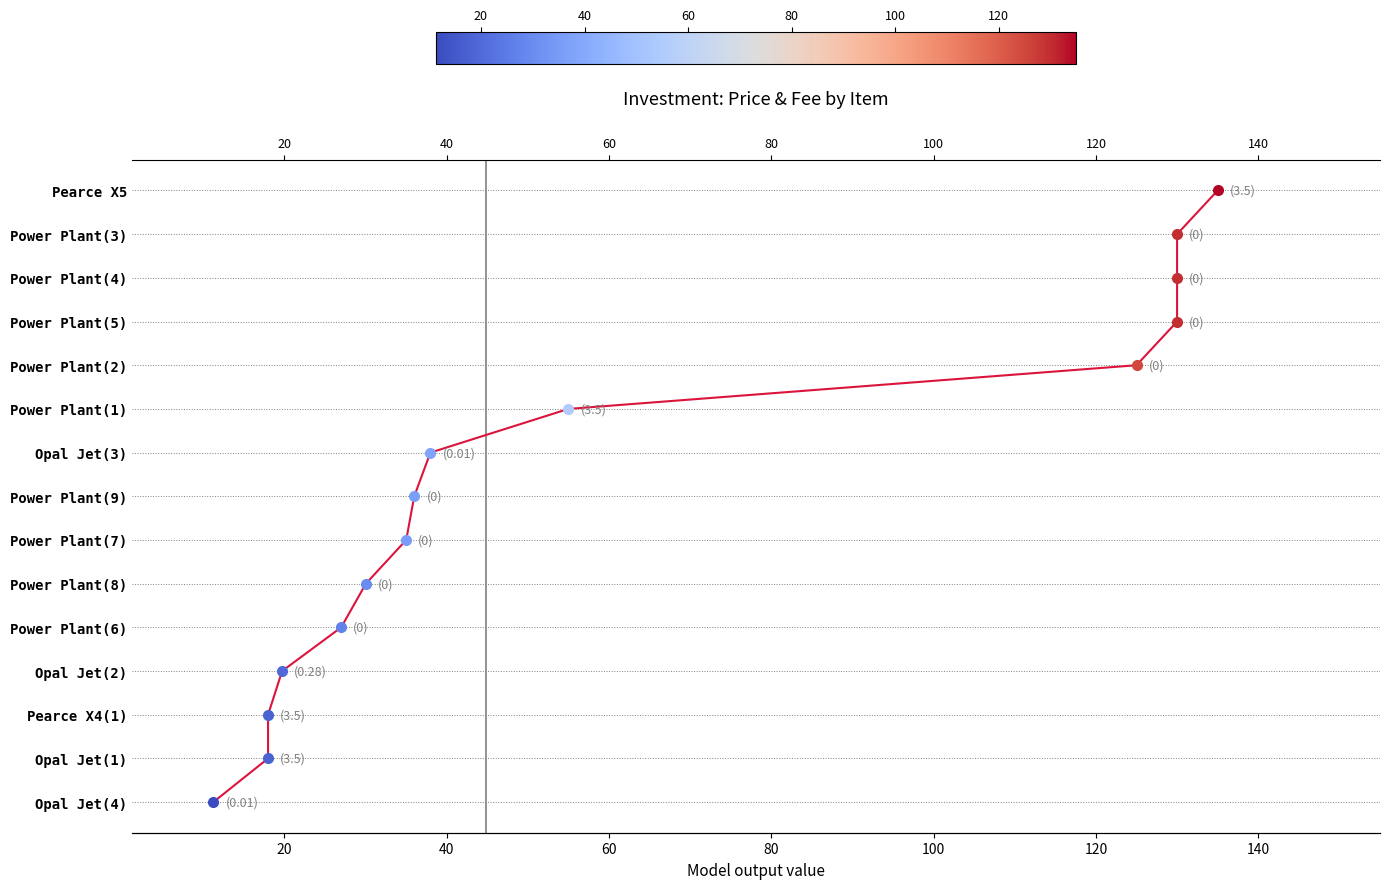

Are the bars grouped side by side (vs. stacked)?

No